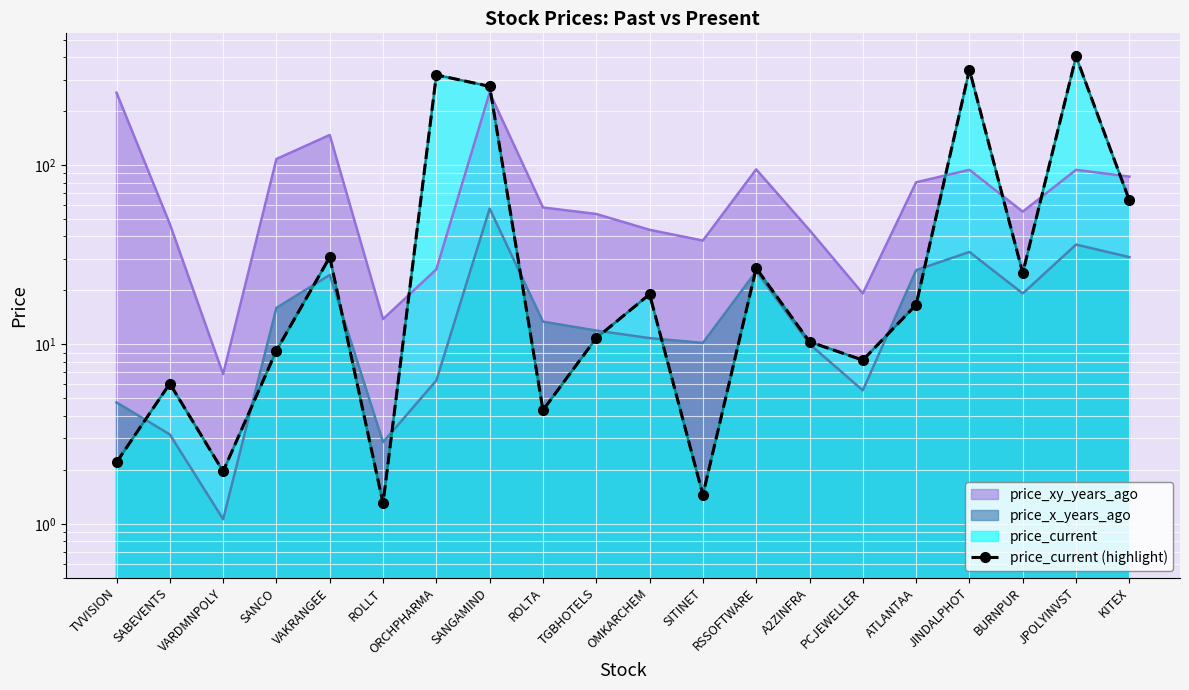

What is the sum of the values at JINDALPHOT and SITINET?

341.8